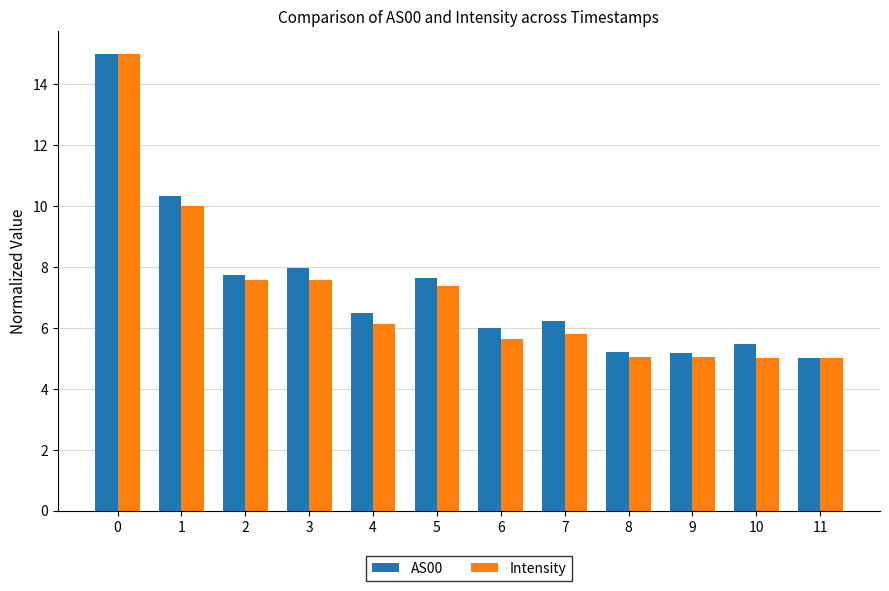

Is the value of Intensity at 7 greater than the value of AS00 at 10?

Yes